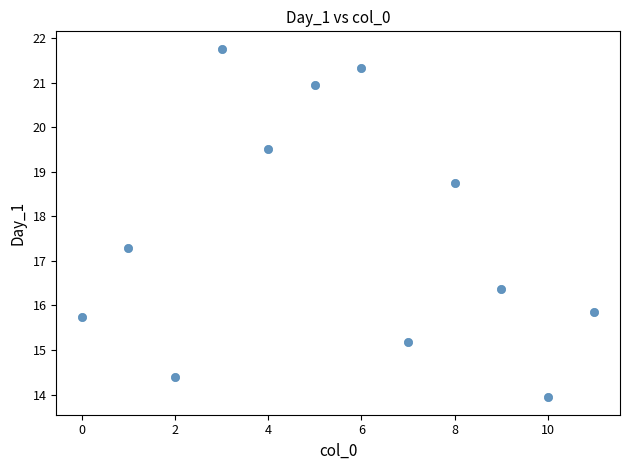

What Y value in the scatter plot is closest to 17?

17.3